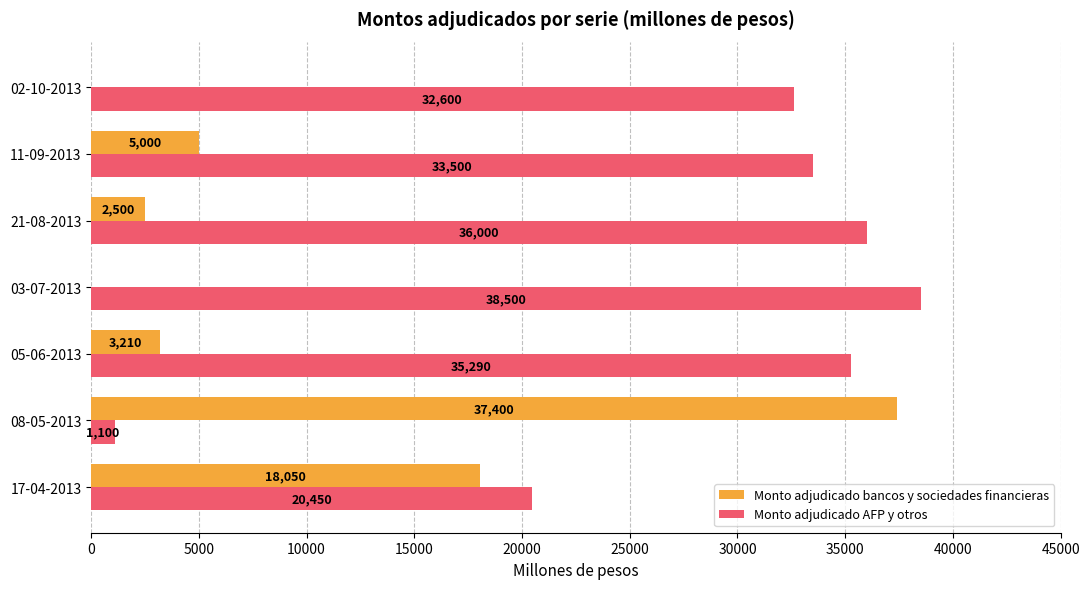

What is the total value across all series at 11-09-2013?

38500